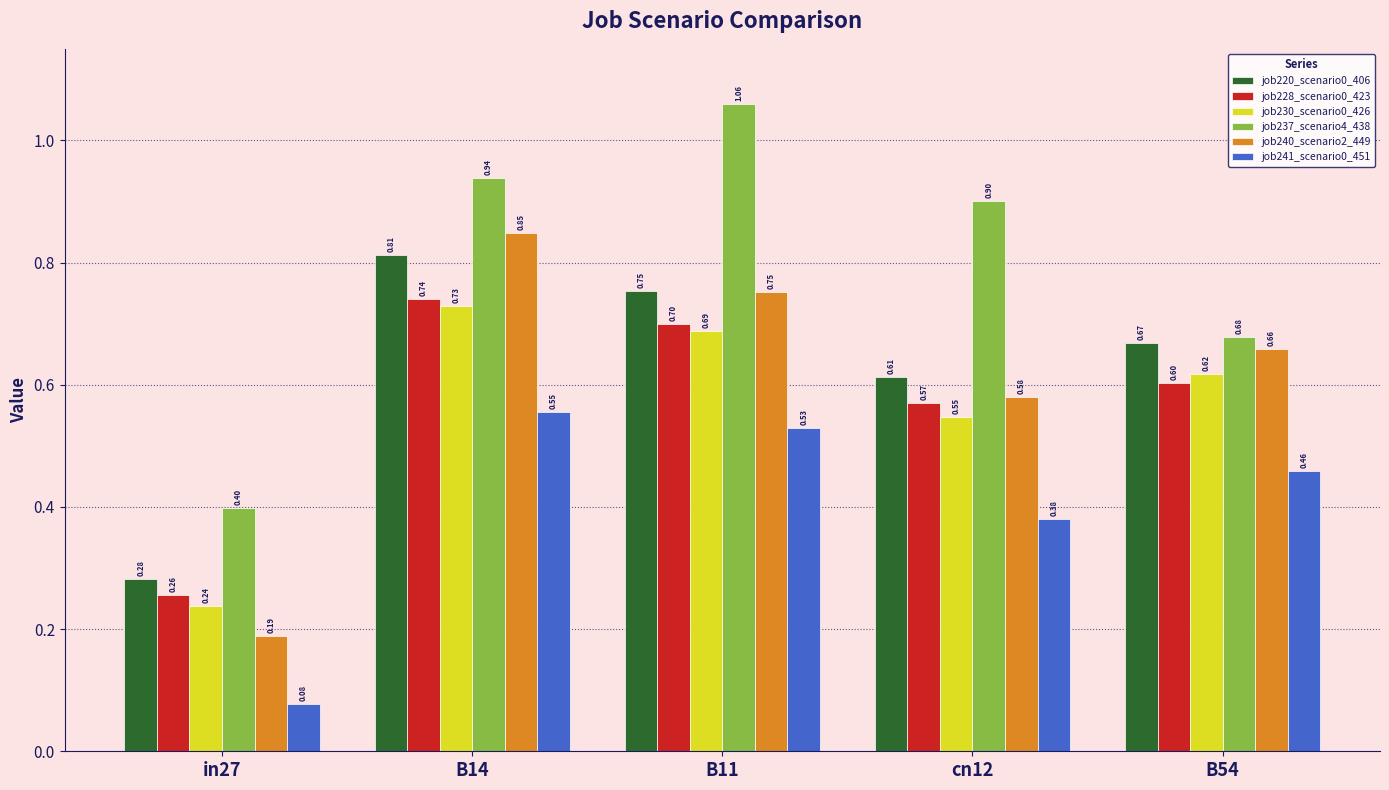

How many series are shown in this chart?

6